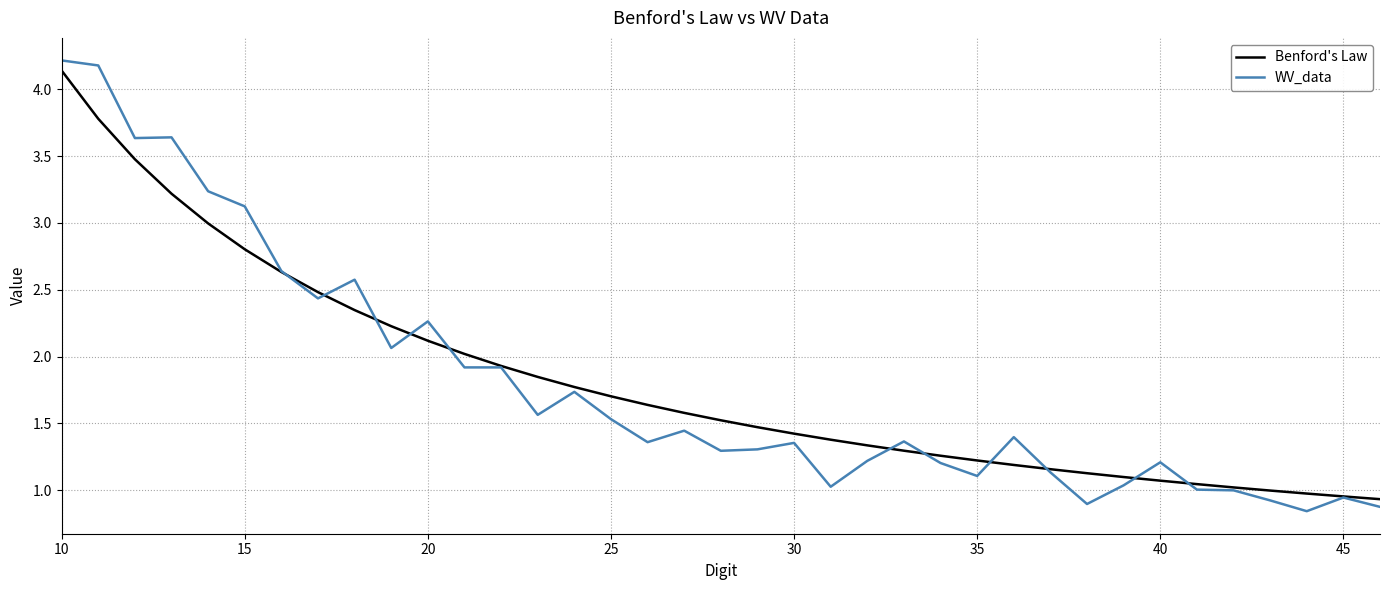

What is the greatest value displayed?

4.2